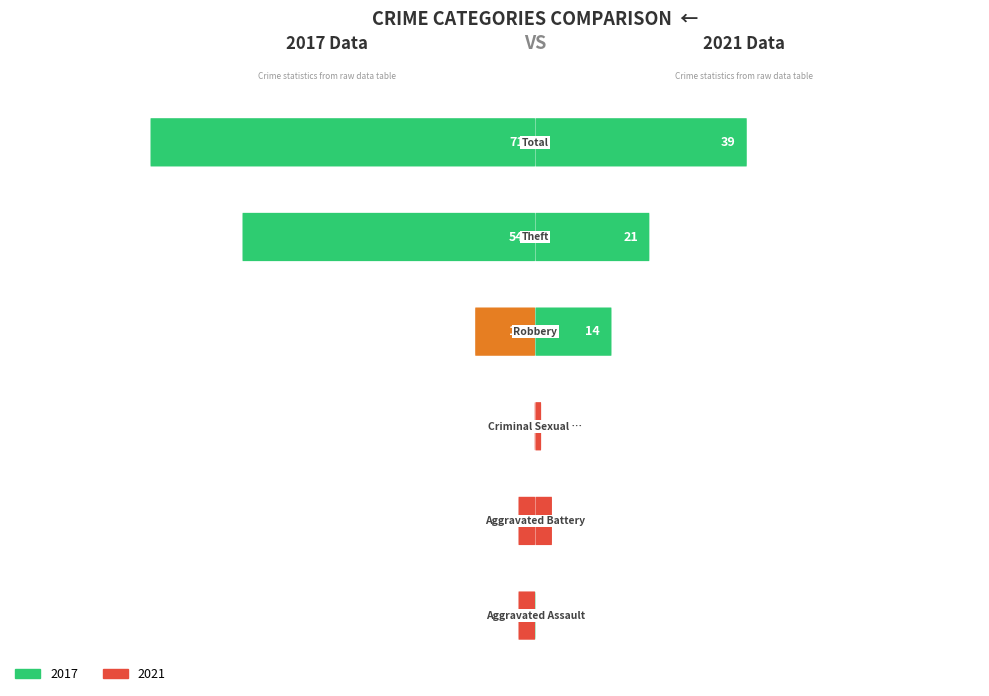

Reading left to right, extract all data points from this chart.

2017: 3	3	0	11	54	71
2021: 0	3	1	14	21	39